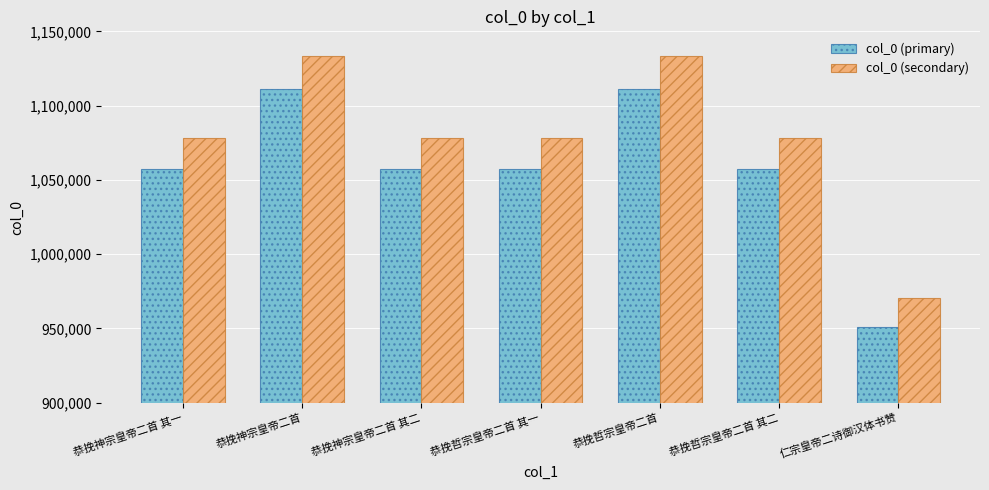

What is the spread (max minus min) of values at 恭挽神宗皇帝二首 其一?

21142.1